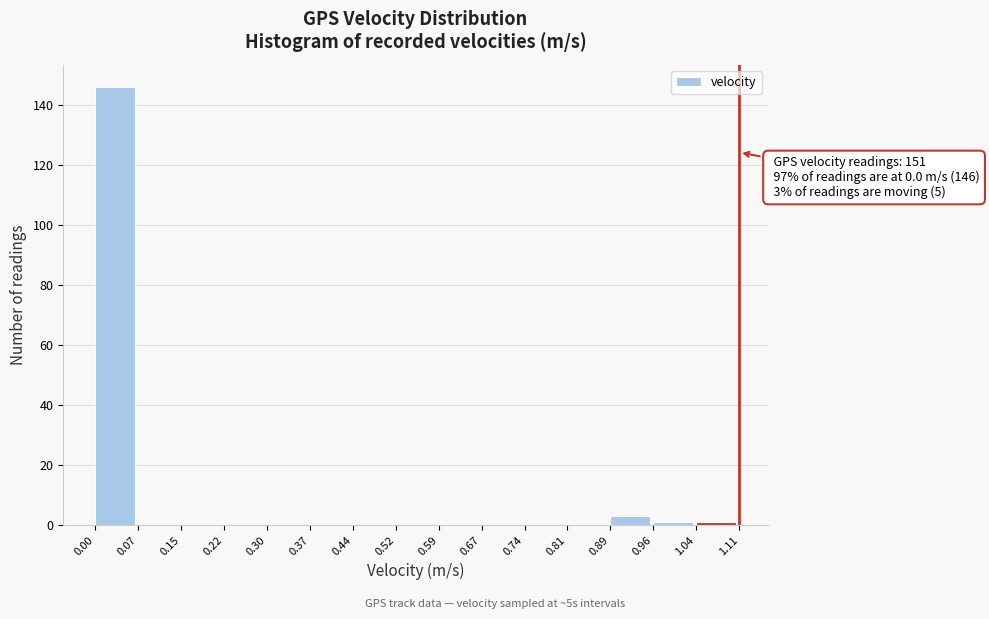

Which range on the x-axis has the tallest bar?

0.00 to 0.07